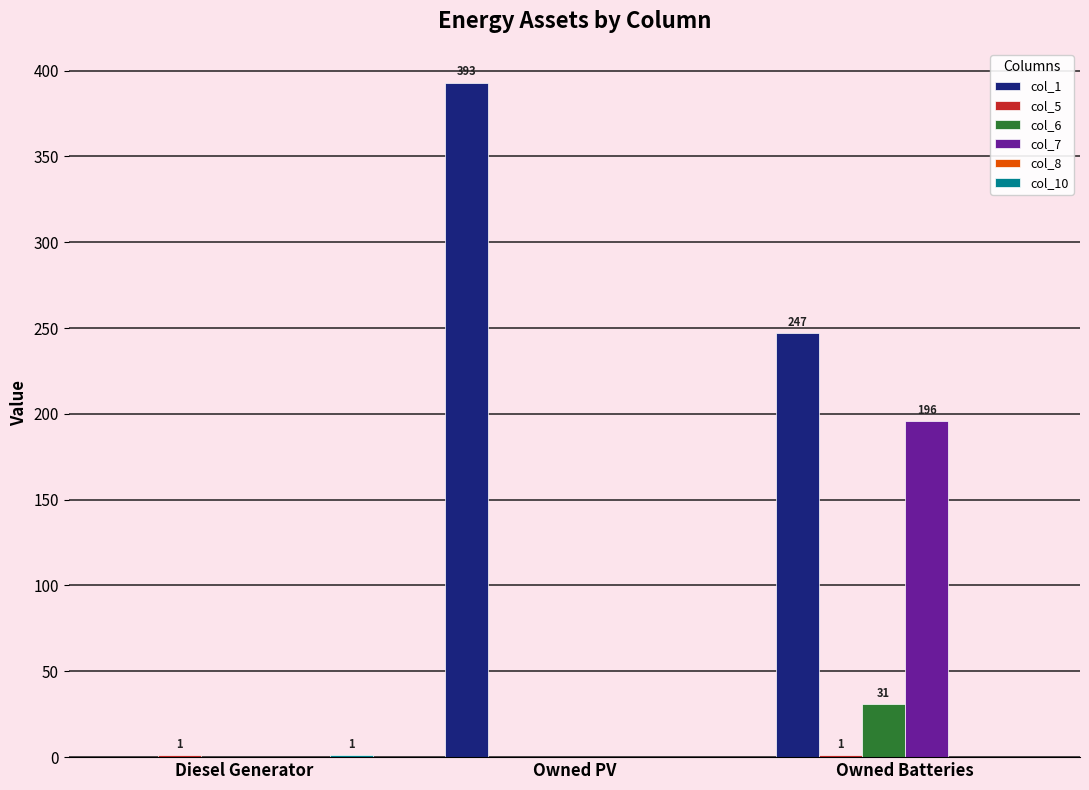

Are the bars horizontal?

No